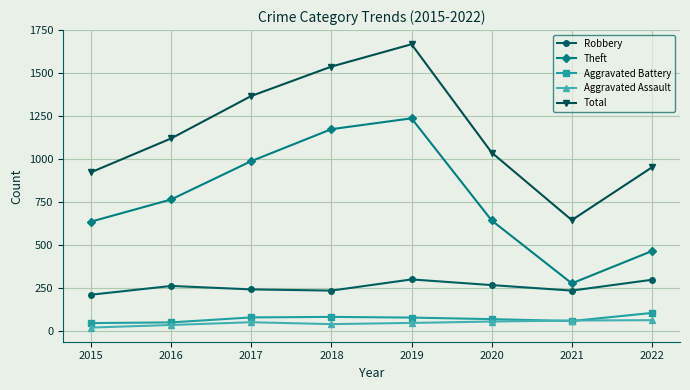

How many lines are shown in the chart?

5